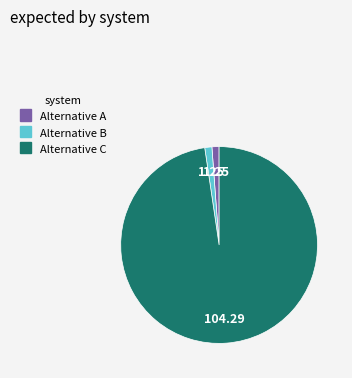

Do Alternative A and Alternative C together represent more than half of the pie?

Yes